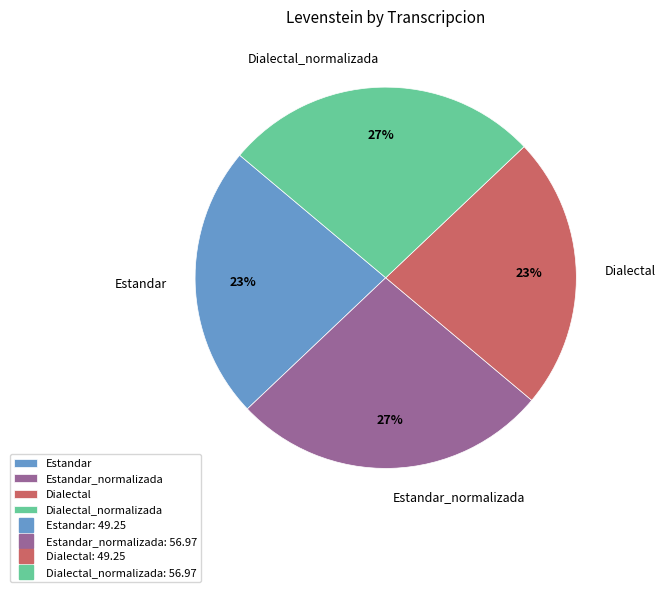

Is Dialectal the majority of the pie?

No